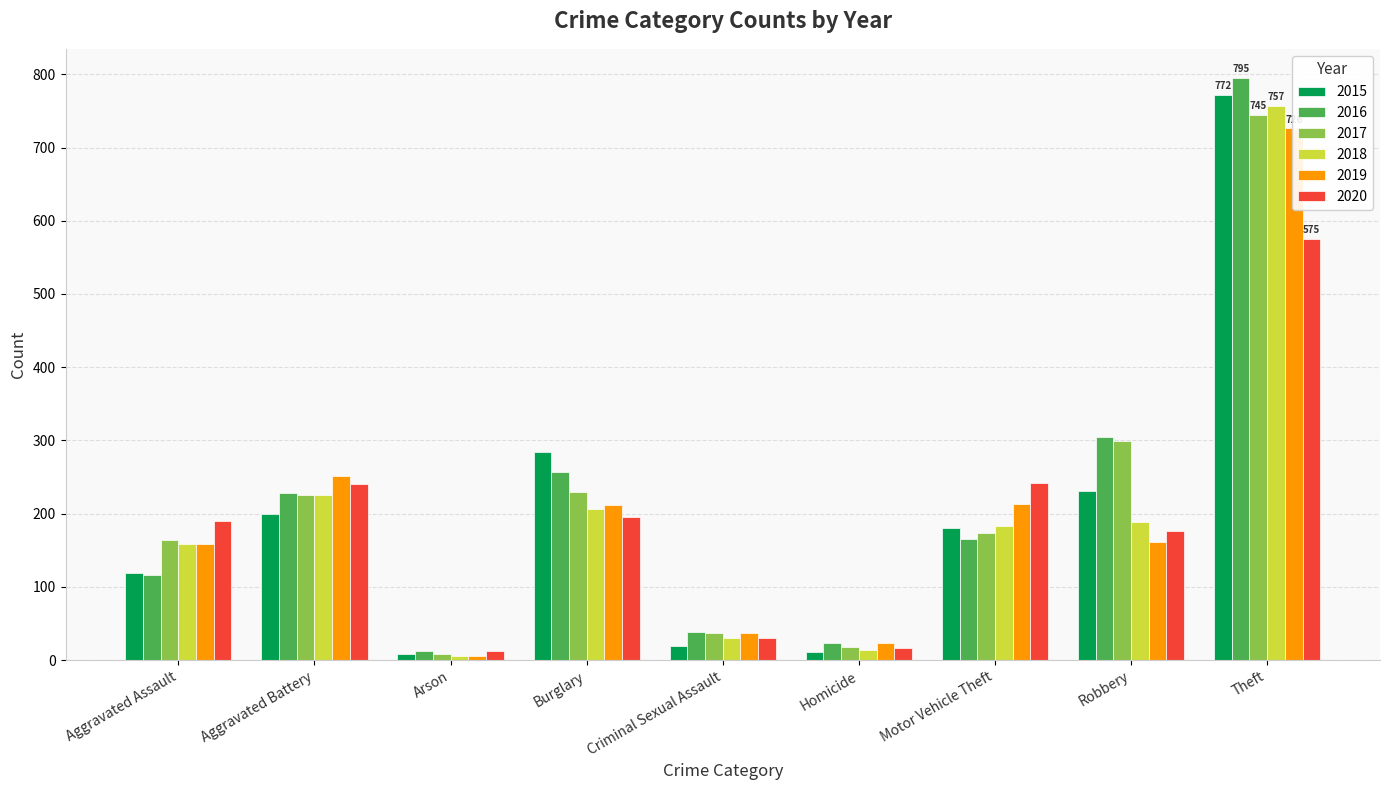

What is the value of the 2016 bar at the 6th from the left?

23